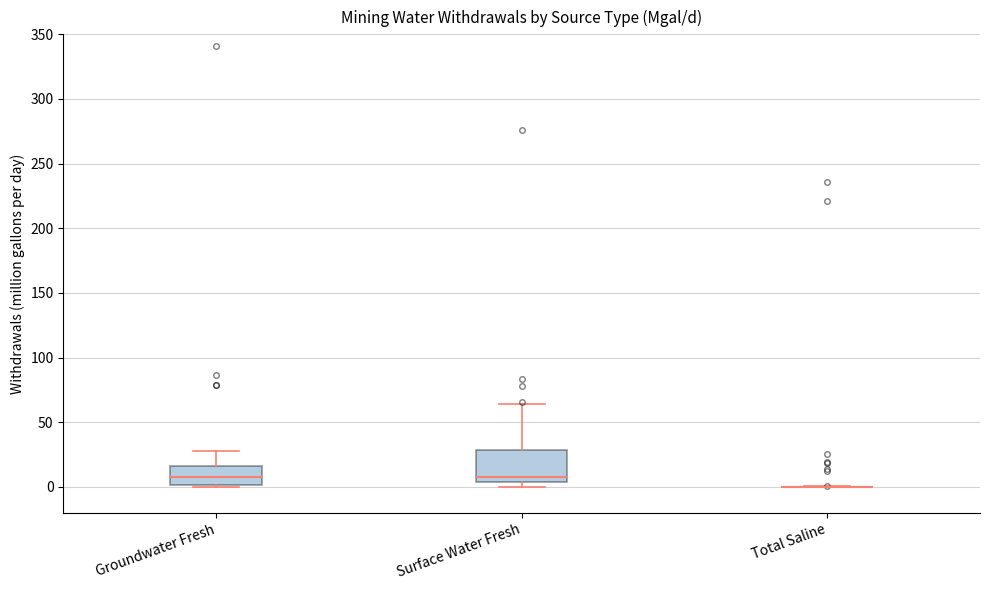

Reading left to right, transcribe this box plot: for each box, give where its median line is, the range the box spans, and where its two whiskers end, as read against the y-axis. The values are not printed on the chart, so give them approximately, as read against the axis.

Groundwater Fresh: median 10, box 0 to 15, whiskers 0 to 30
Surface Water Fresh: median 10, box 5 to 30, whiskers 0 to 65
Total Saline: box collapsed to a line at 0, whiskers 0 to 0